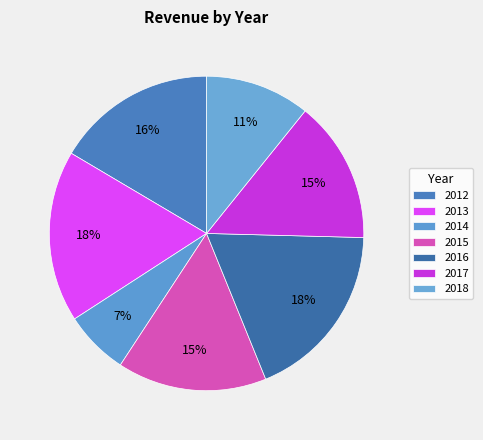

What percentage is the 2013 slice, to the nearest percent?

18%